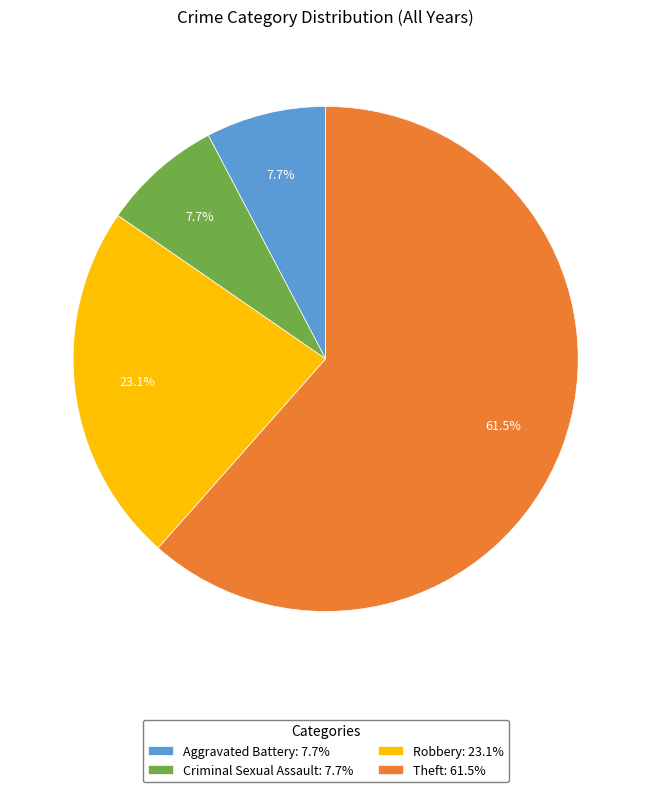

To the nearest percent, what is the average slice percentage?

25%